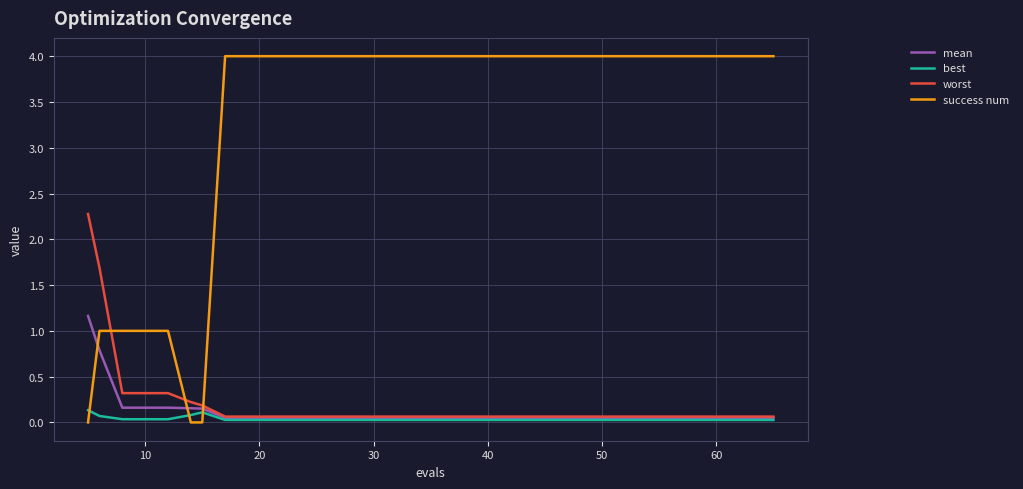

What is the maximum value shown in the chart?

4.0